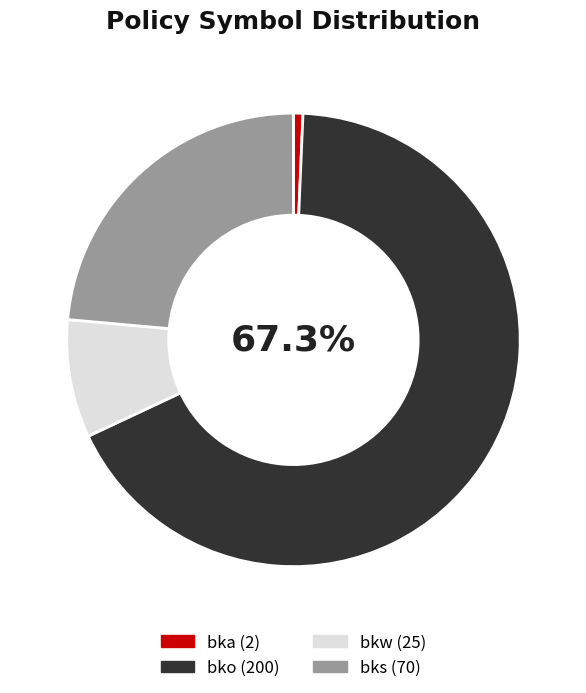

The bko slice represents 67% of the pie. True or false?

True